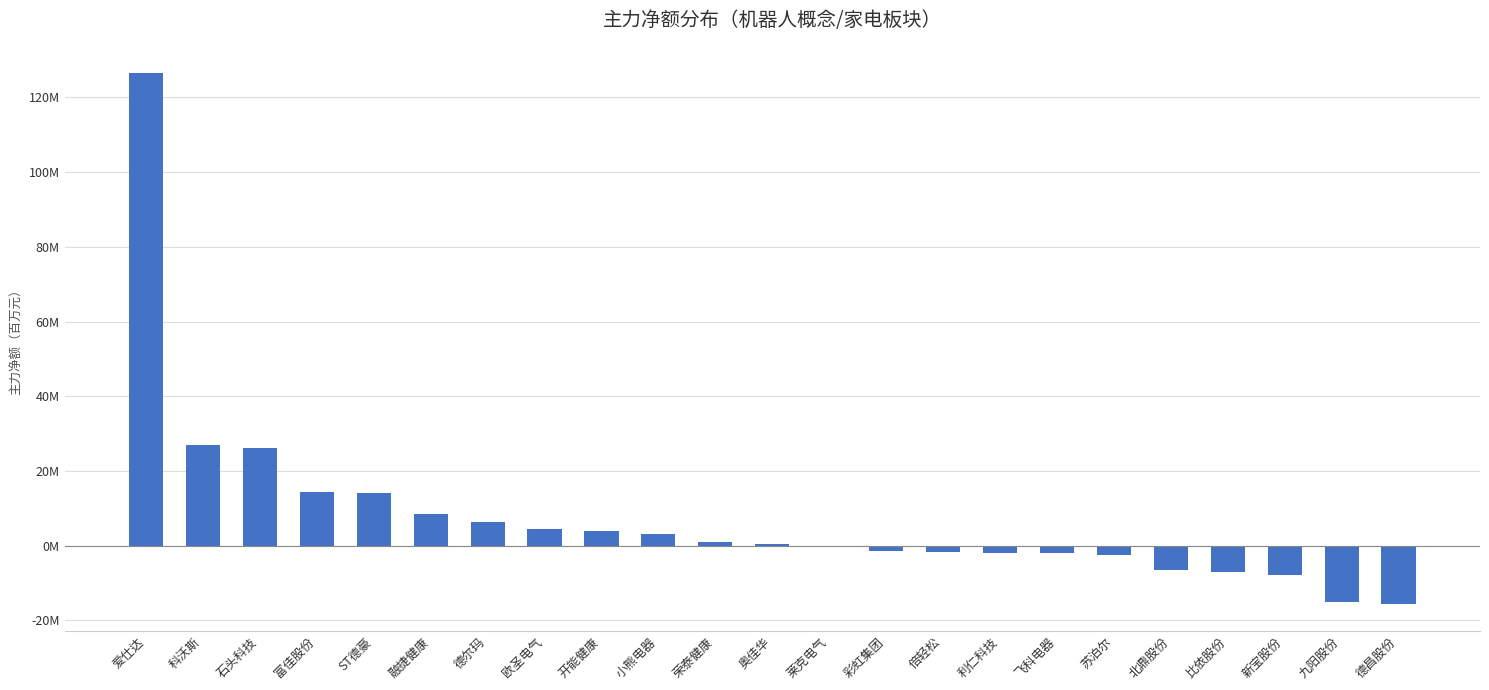

Are the bars horizontal?

No